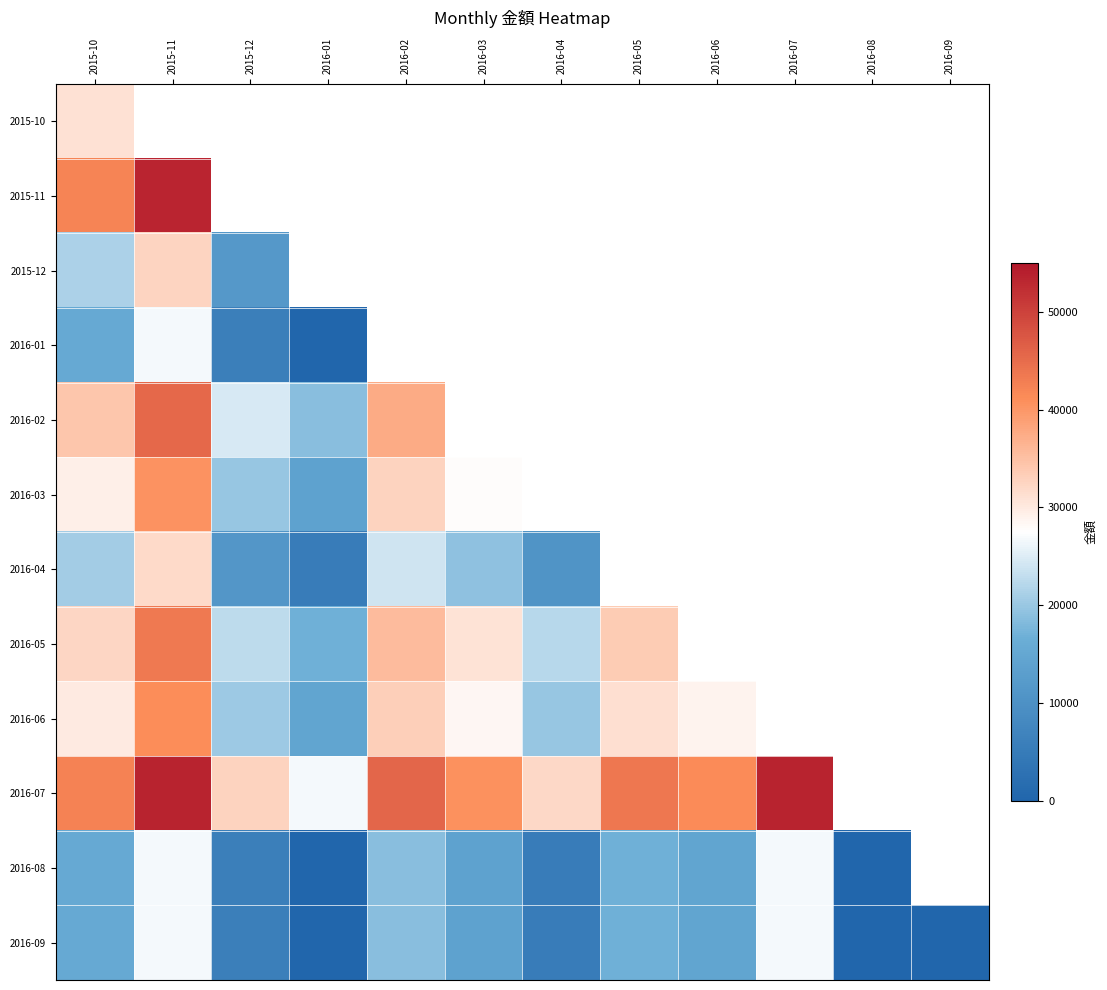

True or false: 2016-04 has a value of 7415.7 at 2016-01.

False